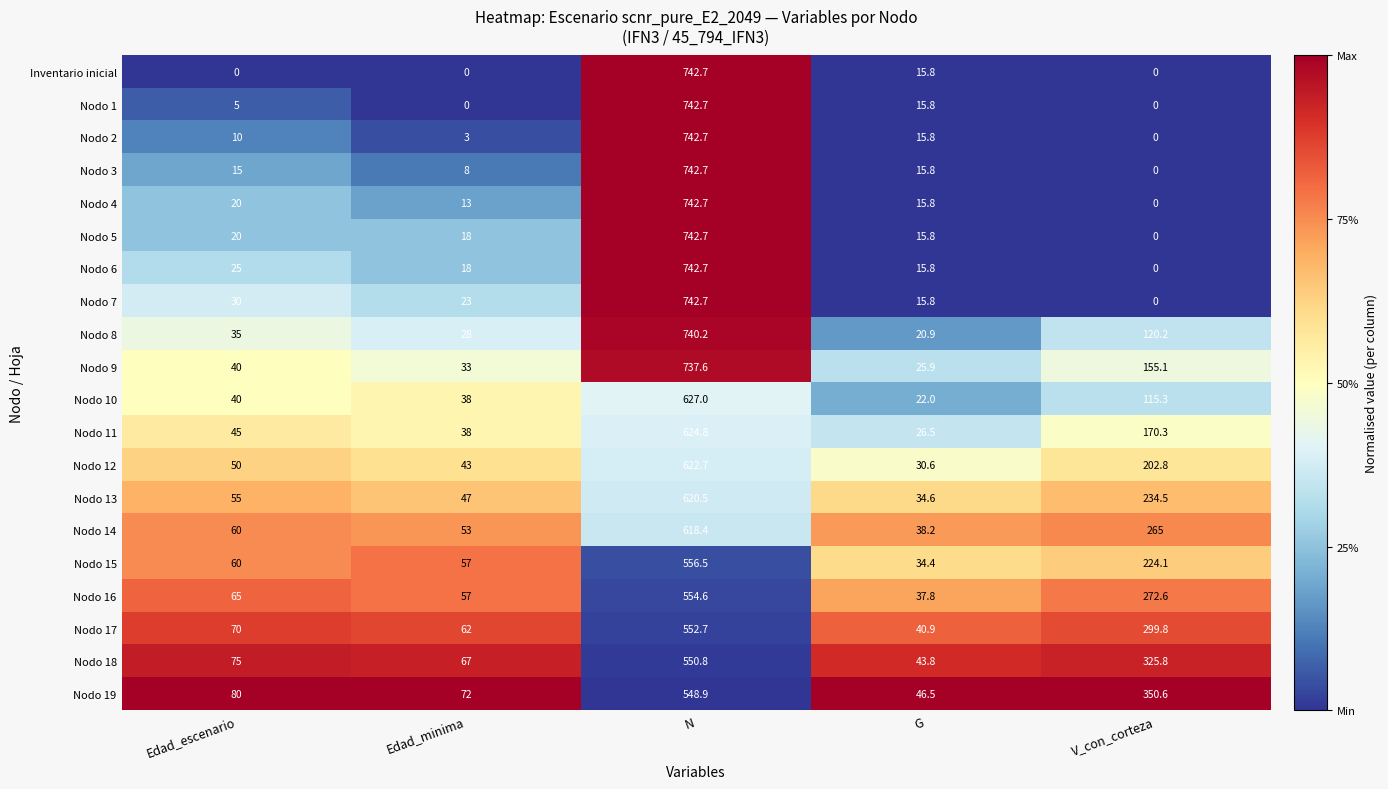

What is the approximate value of Nodo 17 at V_con_corteza?

299.8